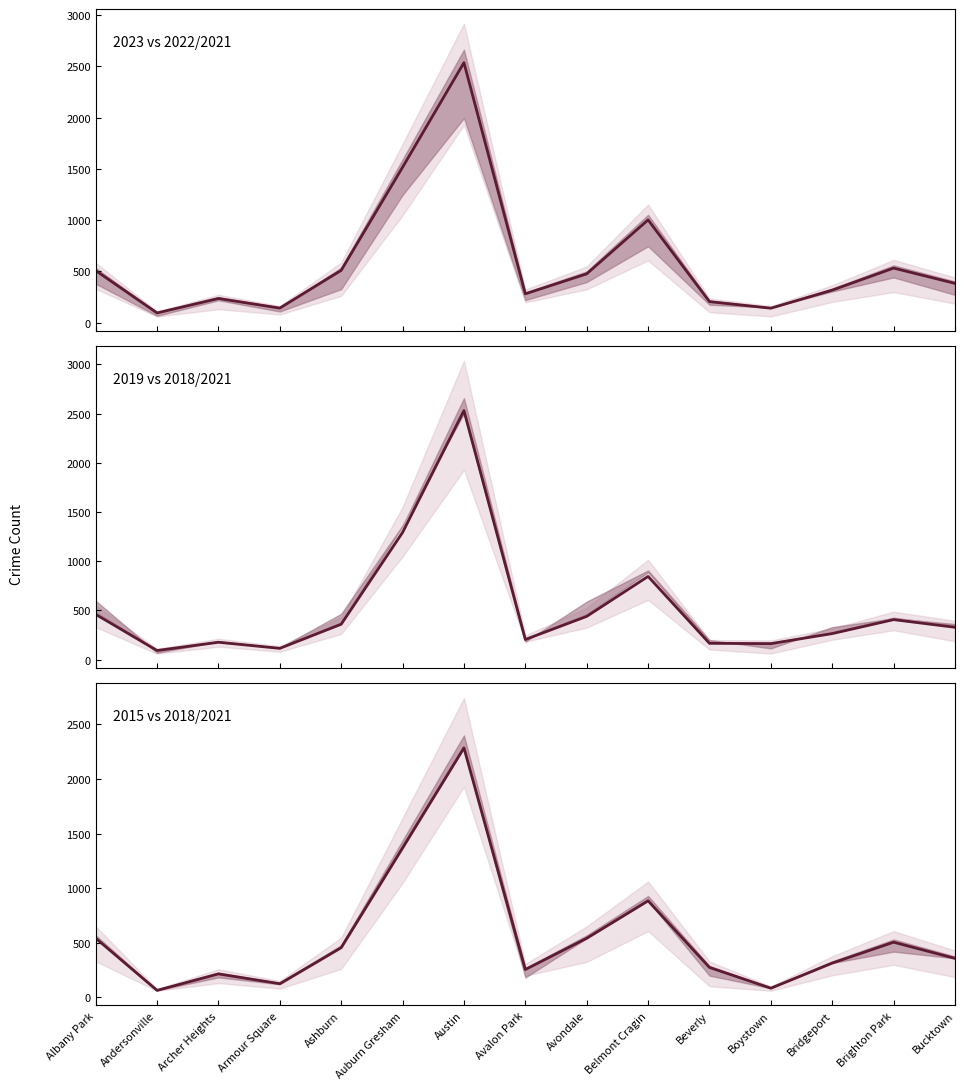

What is the lowest value of the 2019 vs 2018/2021 series?

92